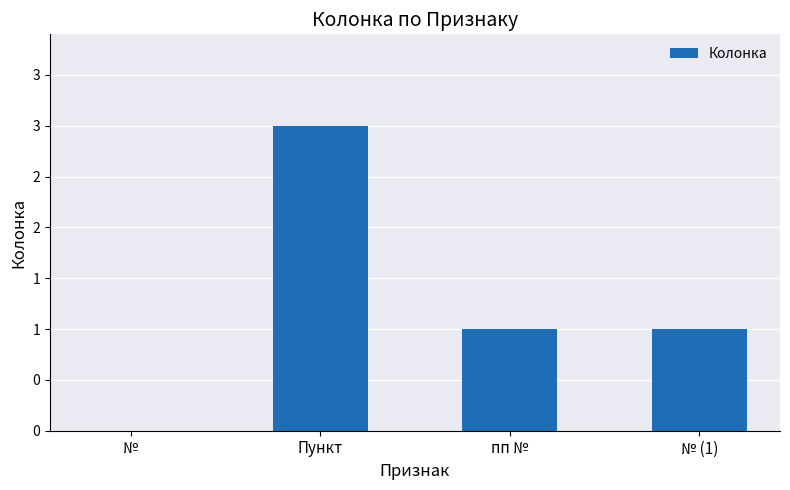

Are the bars horizontal?

No